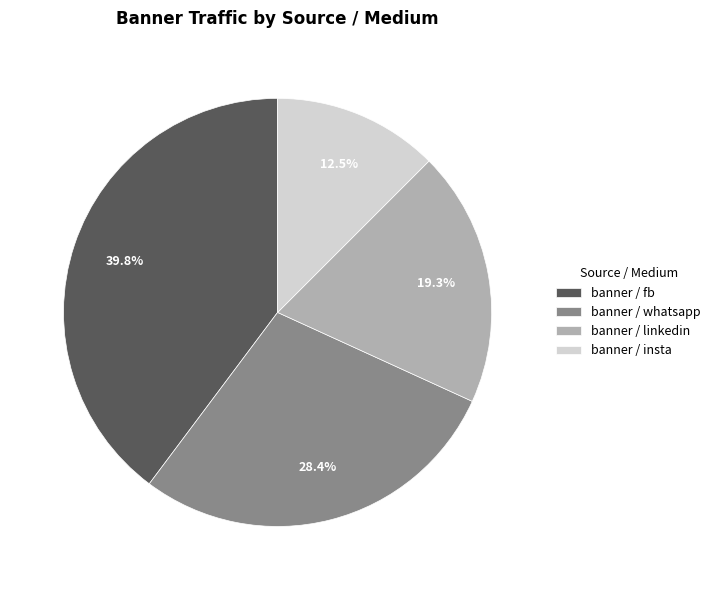

Which slice is the largest?

banner / fb